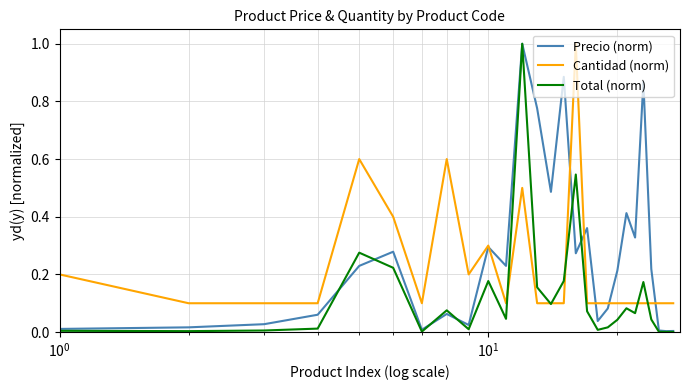

Which series has the largest total across all categories?

Precio (norm)